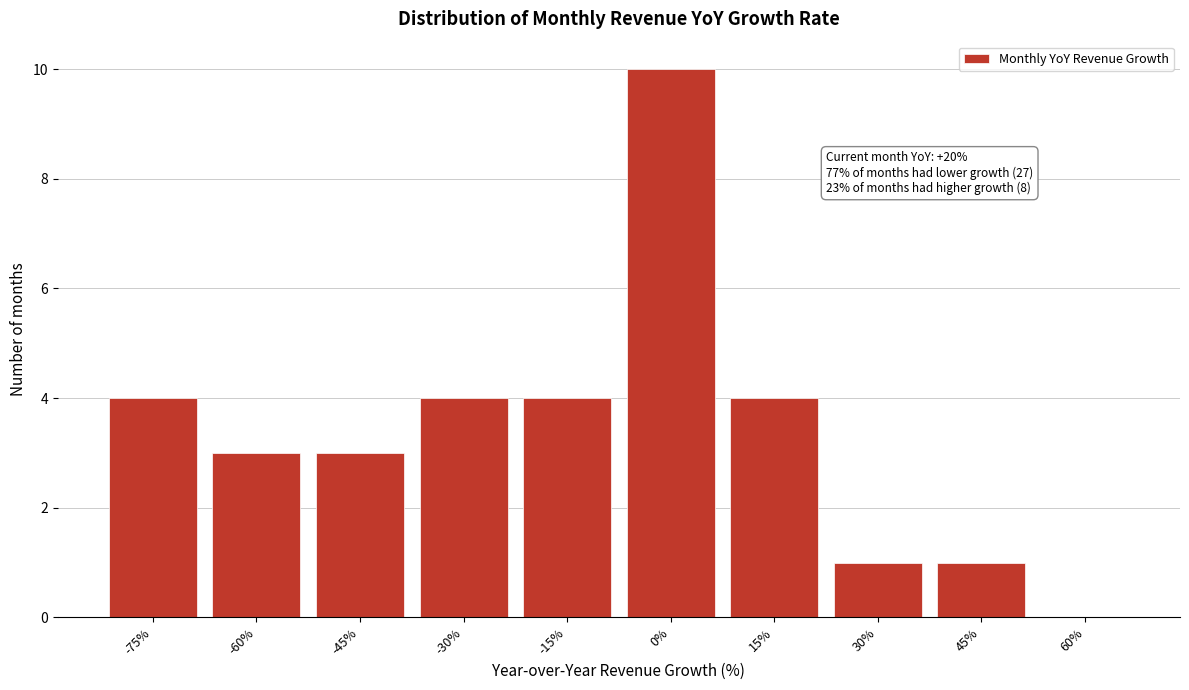

Reading left to right, what are all the values shown in this chart?

-75%=4	-60%=3	-45%=3	-30%=4	-15%=4	0%=10	15%=4	30%=1	45%=1	60%=0